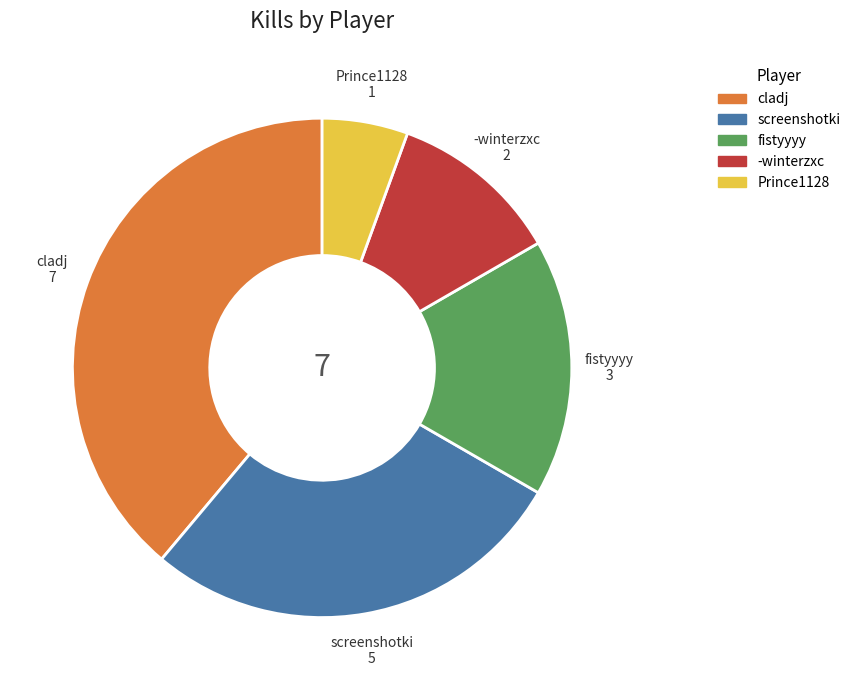

How many segments does this pie chart have?

5